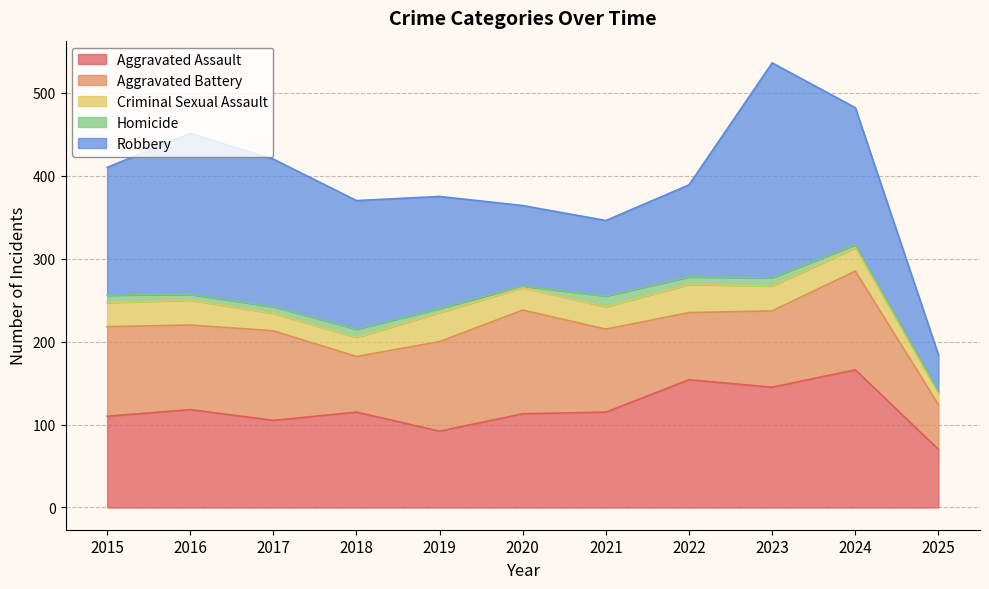

What is the difference between the maximum and minimum values in the Aggravated Battery series?

71